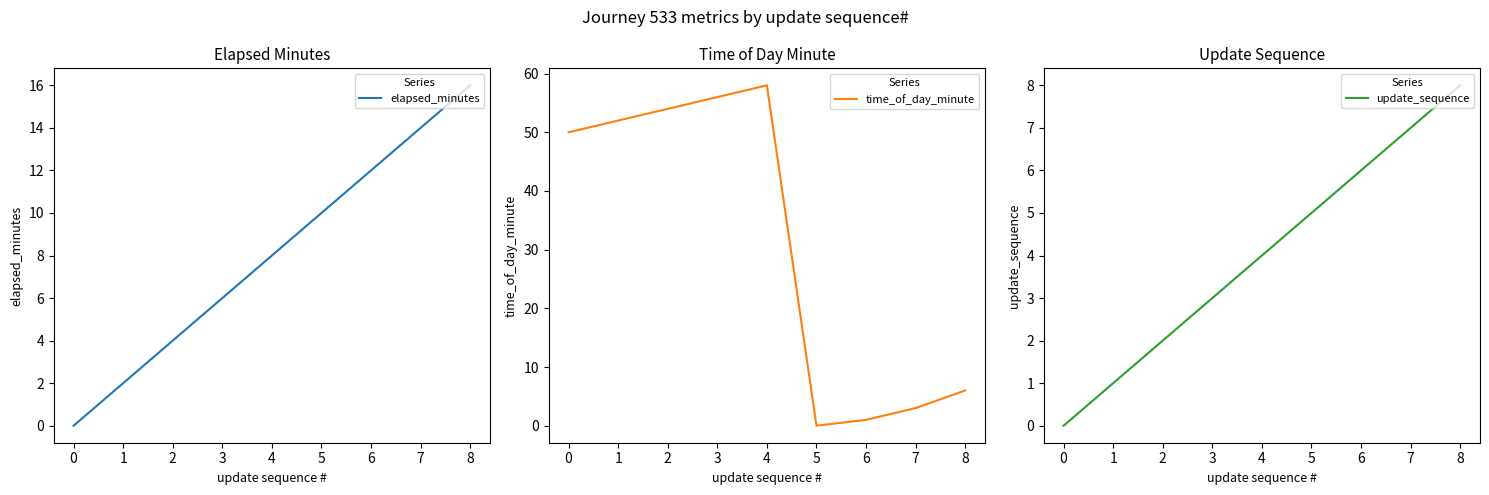

True or false: time_of_day_minute and elapsed_minutes intersect in this chart.

True